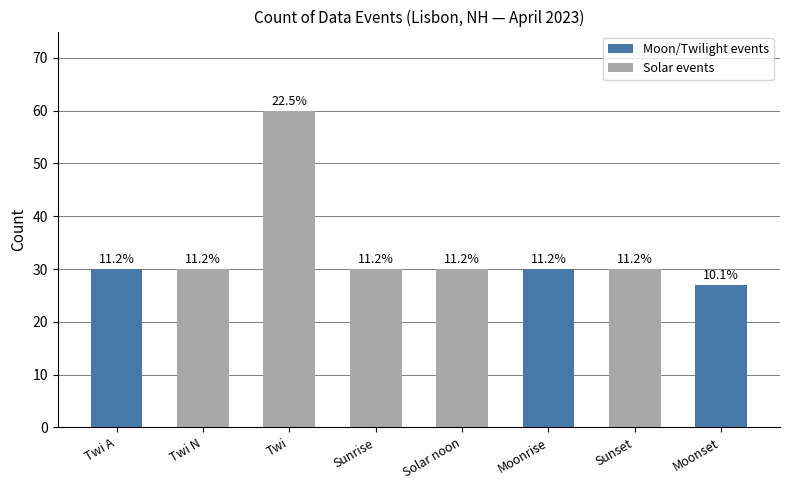

Reading right to left, extract all data points from this chart.

Moonset=27	Sunset=30	Moonrise=30	Solar noon=30	Sunrise=30	Twi=60	Twi N=30	Twi A=30